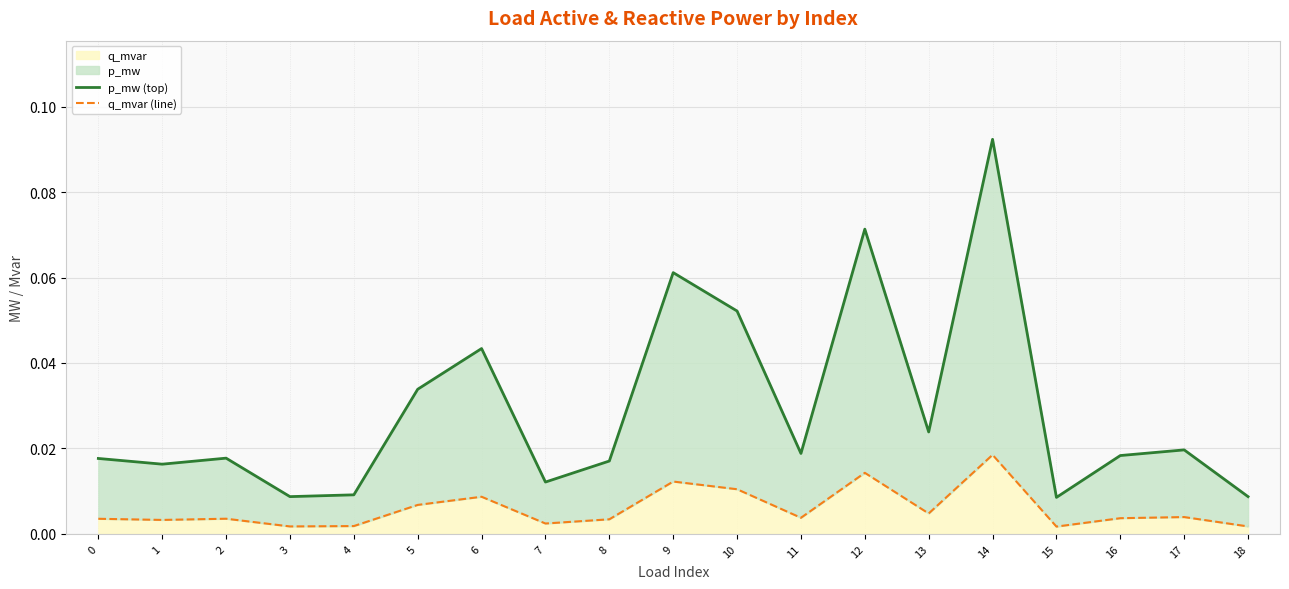

Rank the series by their average value, from lowest to highest.

q_mvar (line), p_mw (top)